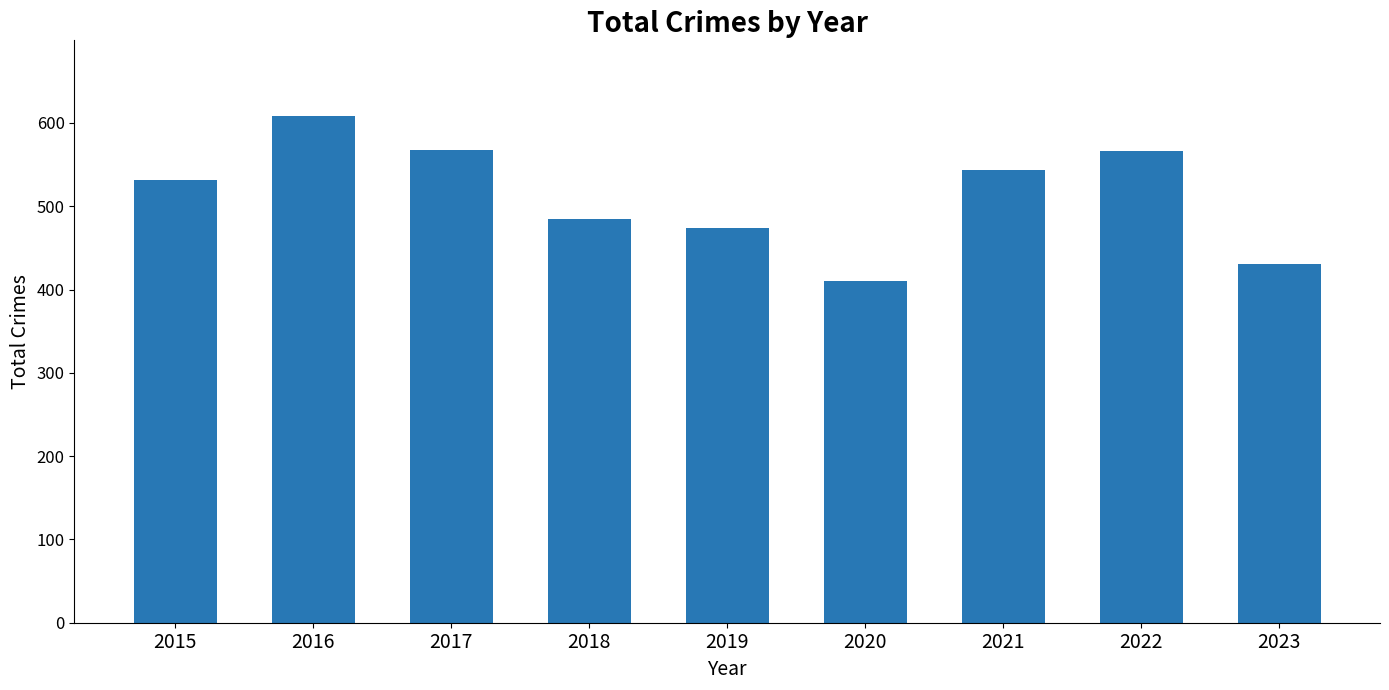

True or false: the data shows 531 at 2015.

True